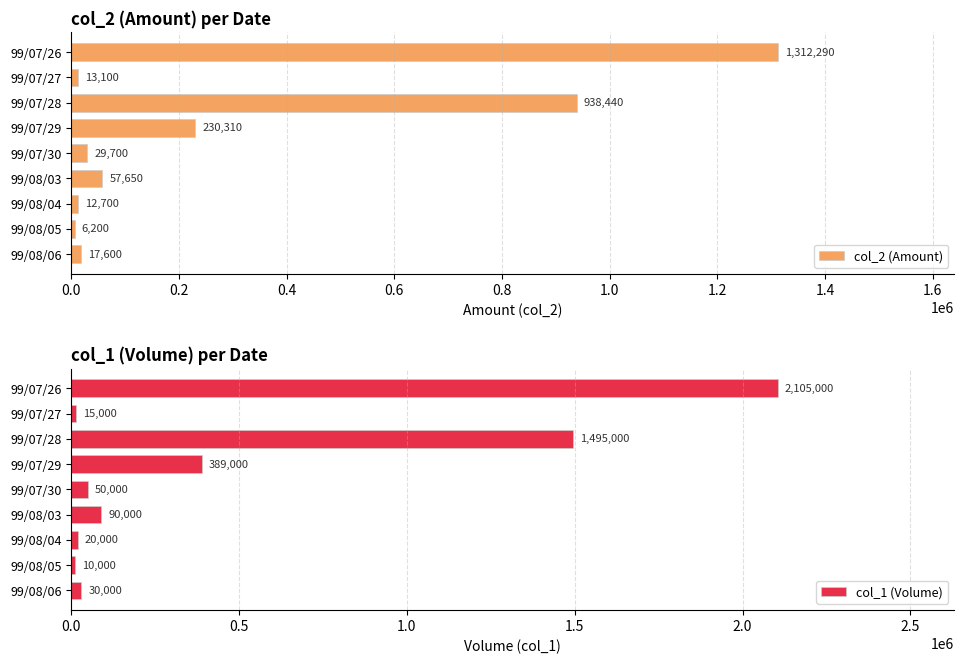

Where is col_2 (Amount) nearest to the value 659245?

99/07/28